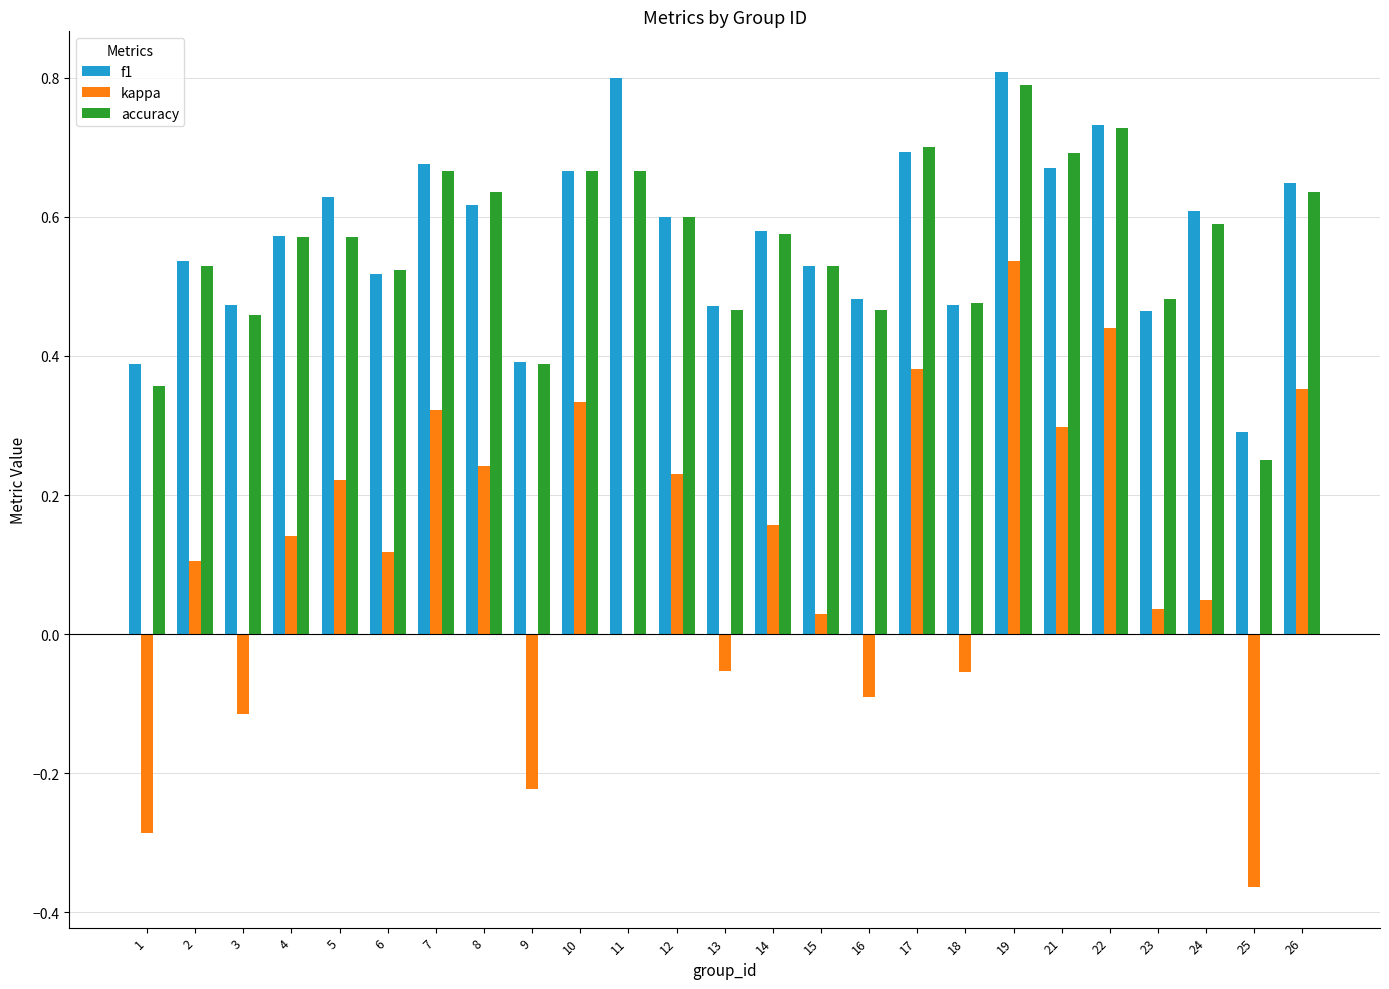

Between 3 and 10, which series saw the biggest shift?

kappa